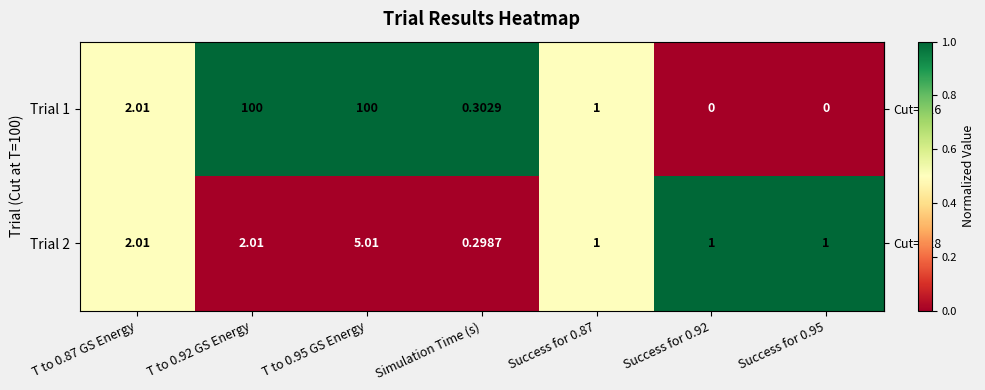

Is the value of Trial 2 at T to 0.92 GS Energy greater than the value of Trial 1 at T to 0.95 GS Energy?

No